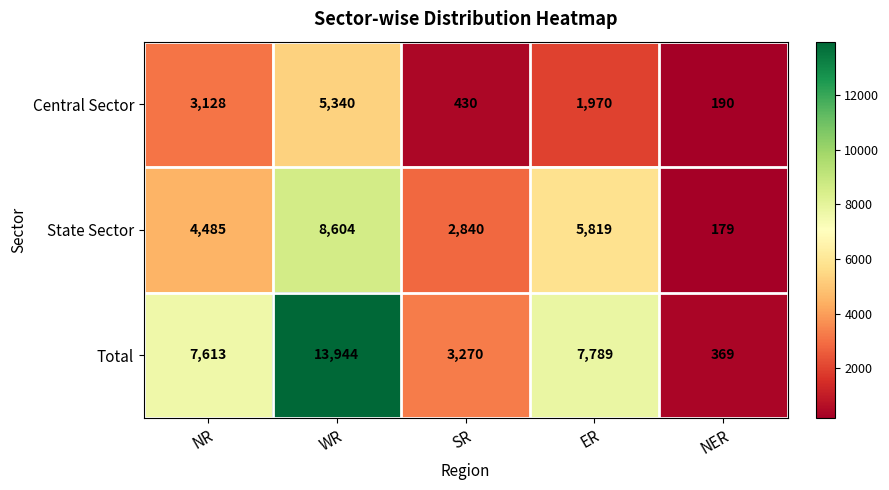

At which category does the chart reach its minimum across all series?

NER